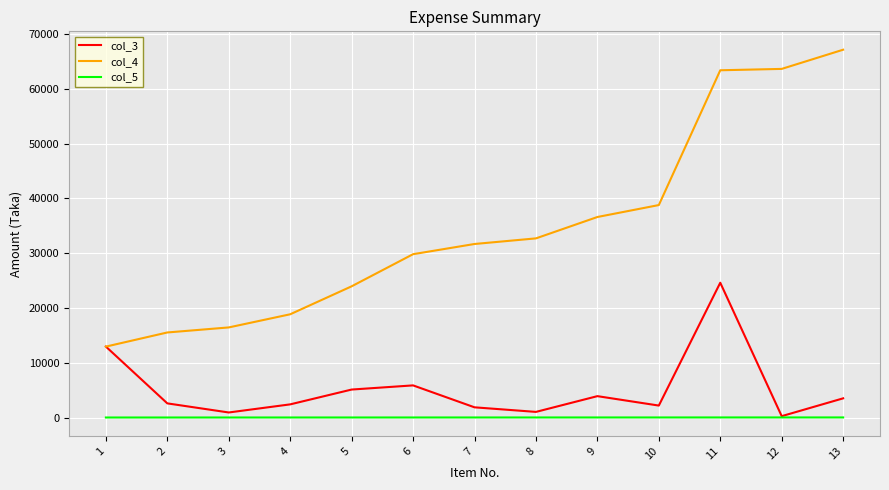

Rank the series by their maximum value, from highest to lowest.

col_4, col_3, col_5